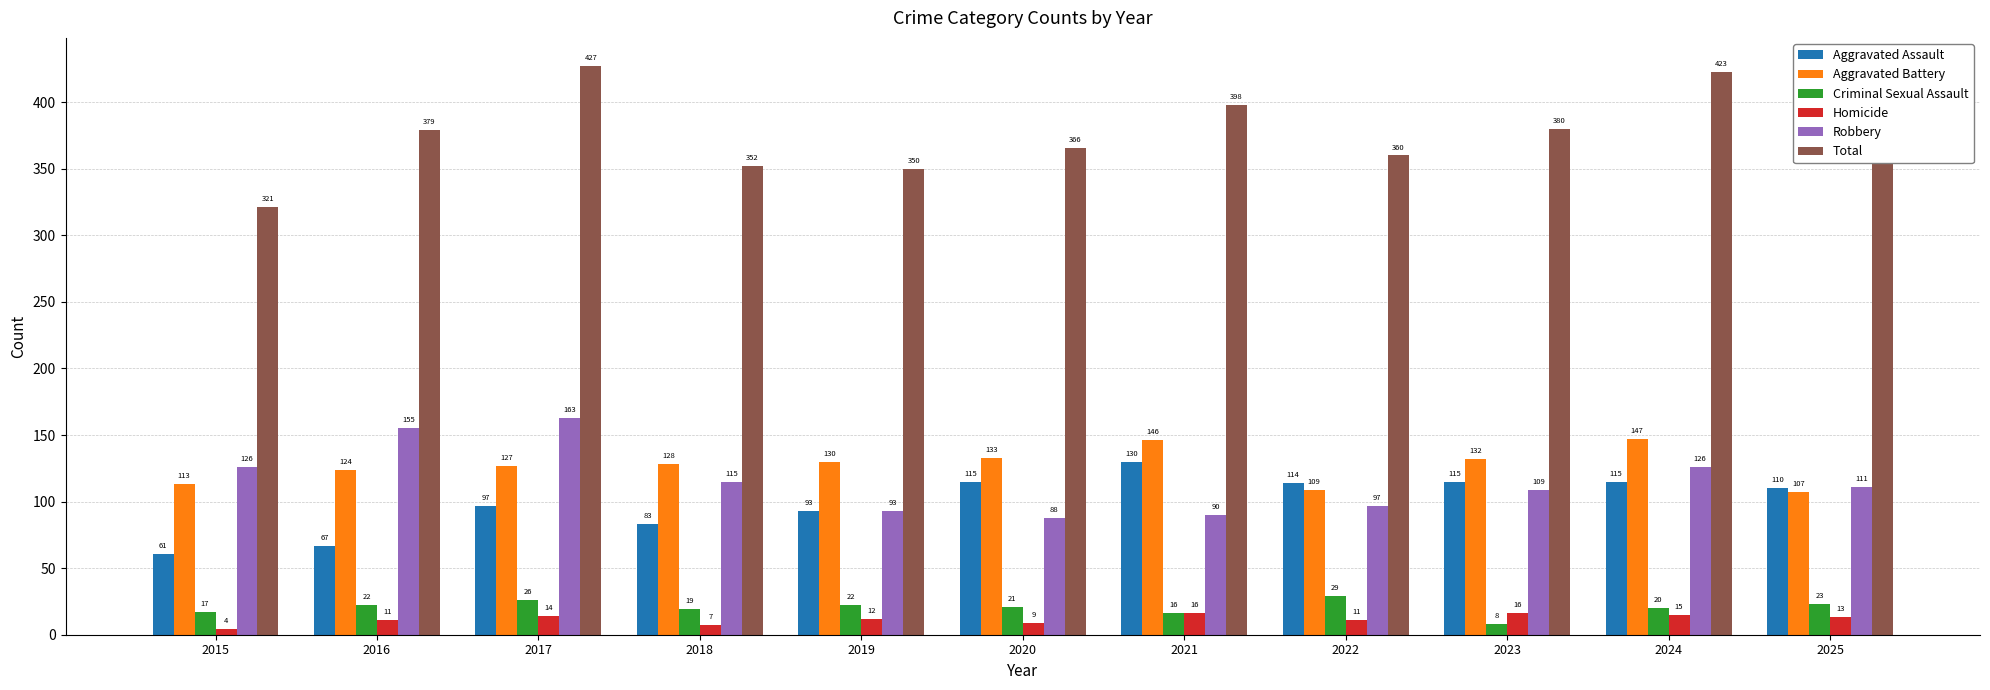

At which category is the sum across all series the highest?

2017